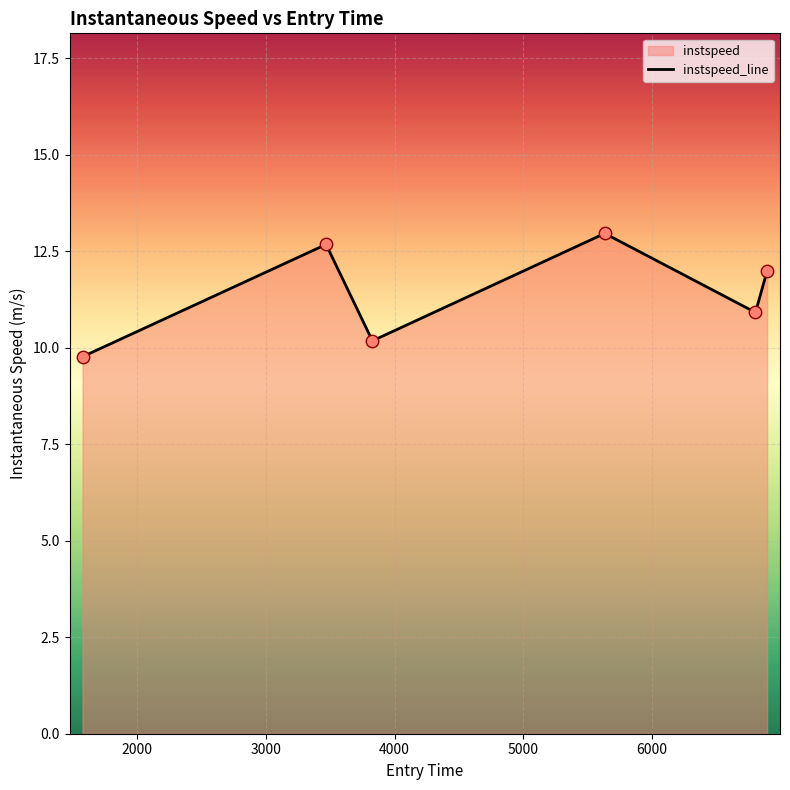

How many interior local valleys (lower than both neighbors) does the data have?

2